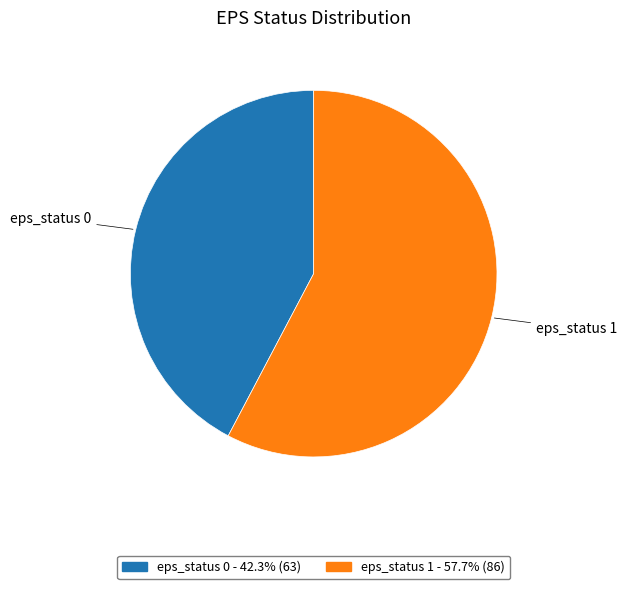

Is there a majority slice in this chart?

Yes